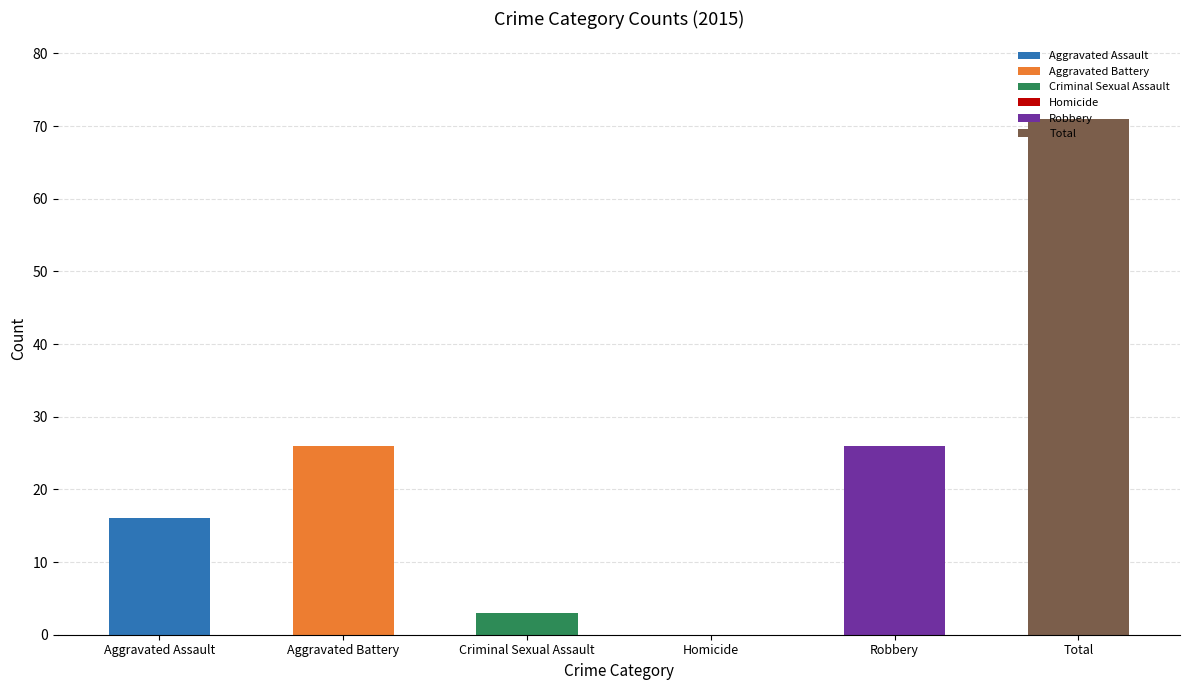

Between Total and Robbery, which is larger?

Total